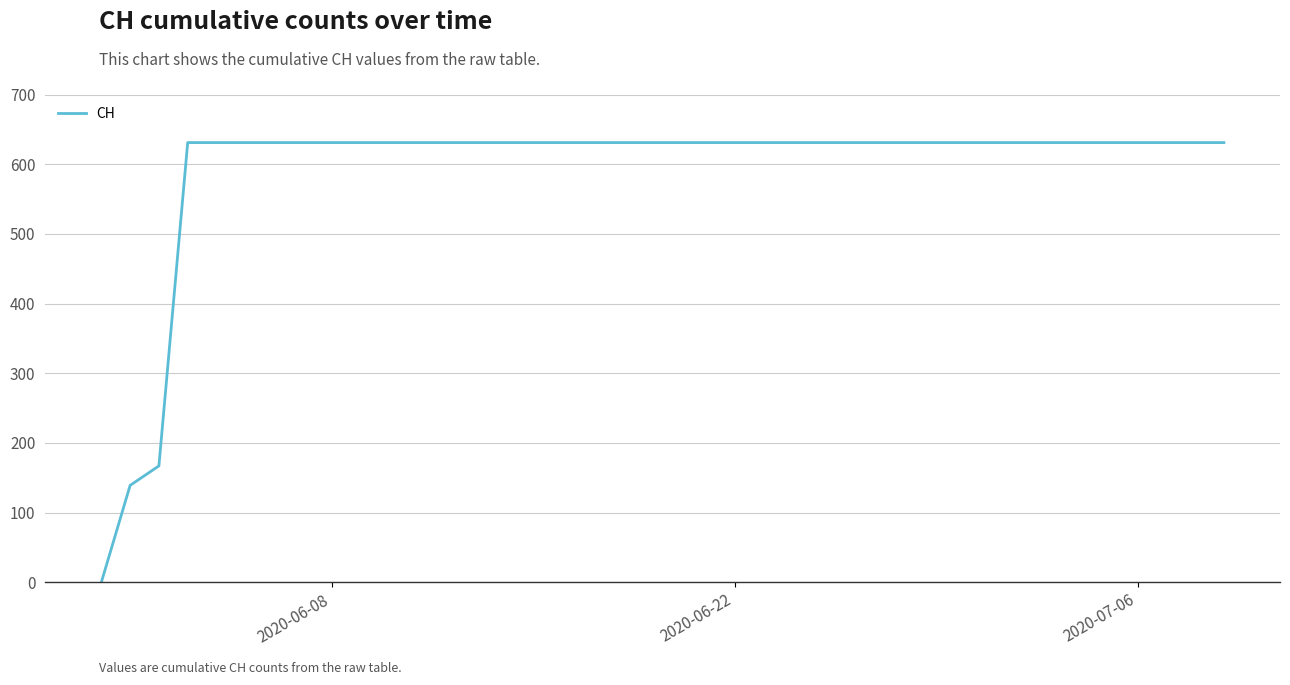

What is the maximum value shown in the chart?

631